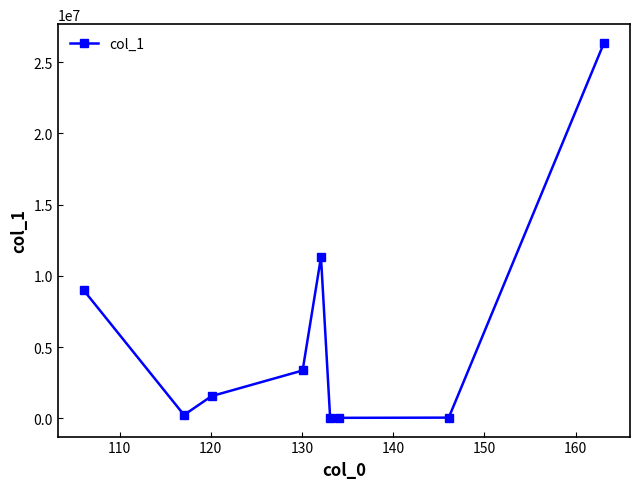

What is the difference between the maximum and minimum values?

26315452.7